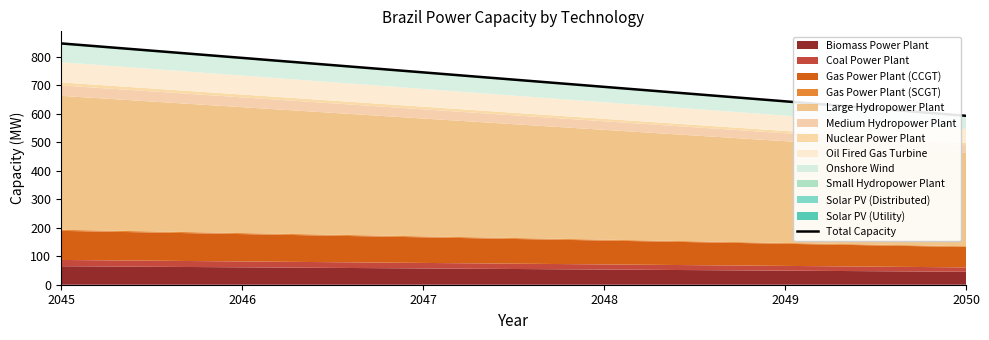

At which label does Biomass Power Plant reach its peak?

2045